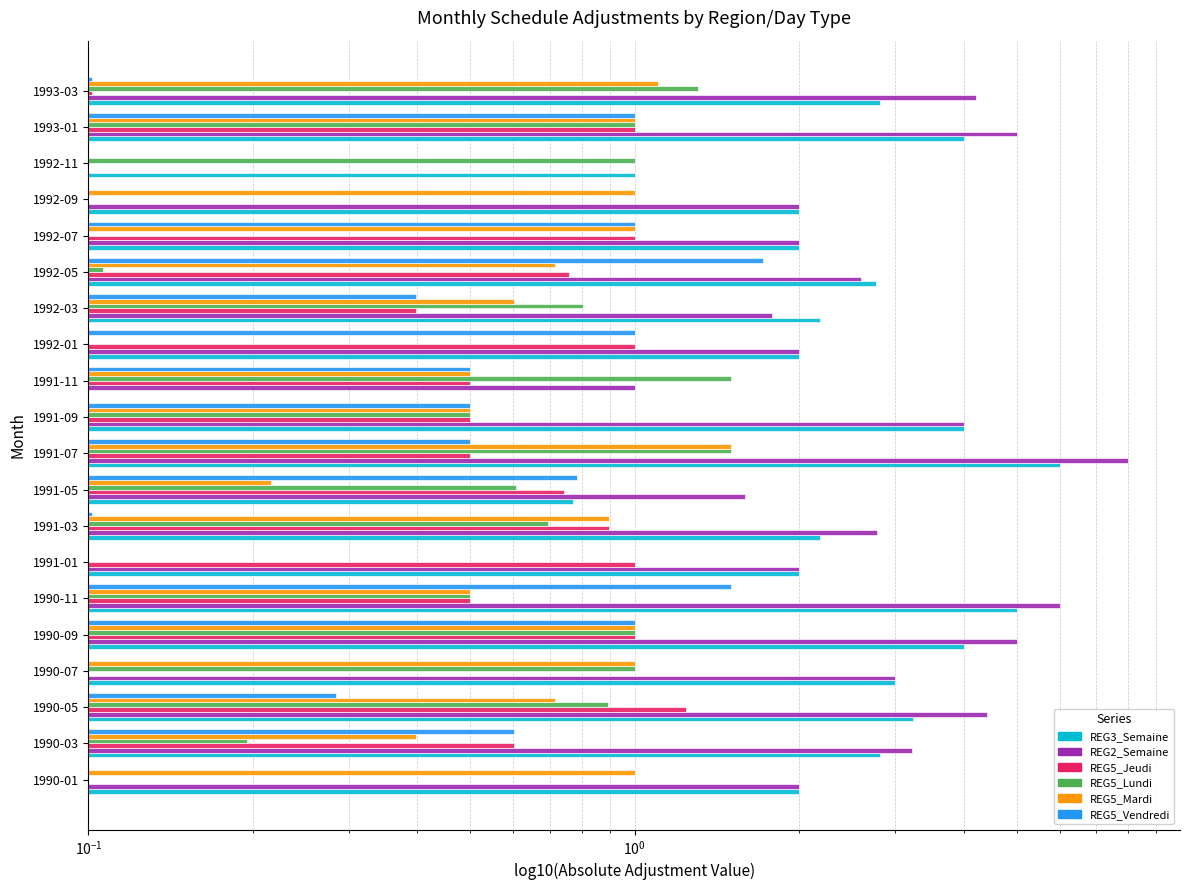

What is the lowest value of the REG5_Lundi series?

0.1